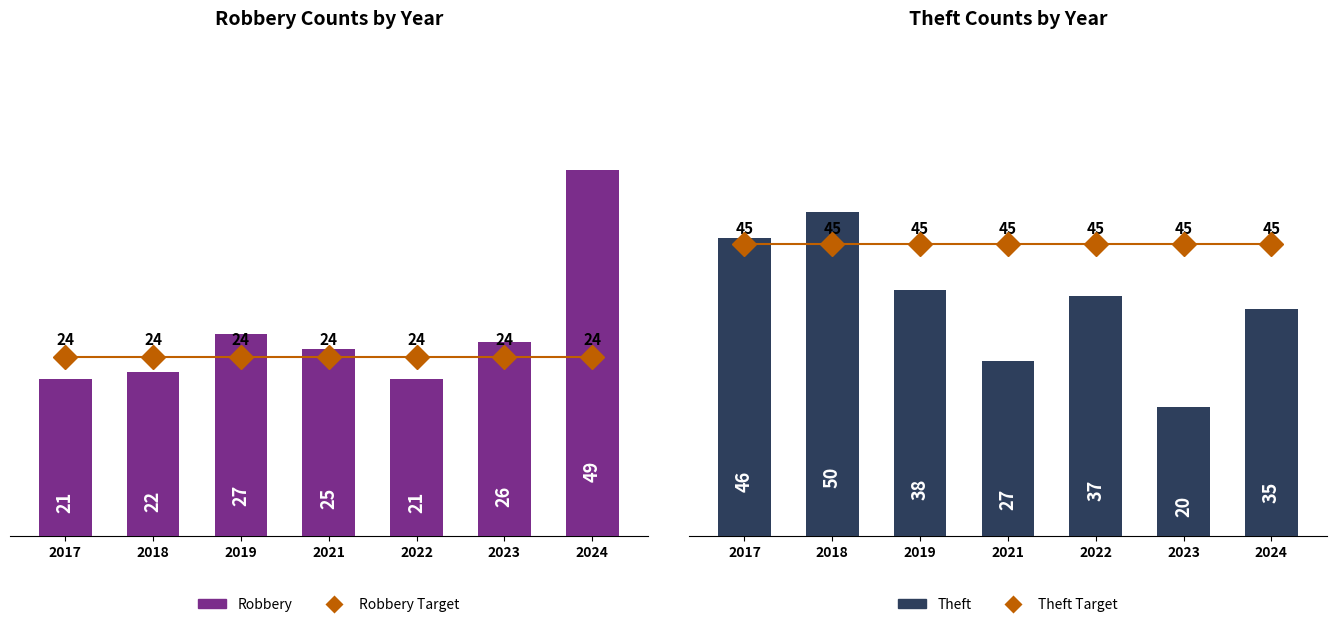

Rank the categories by Robbery Target value from highest to lowest.

2017, 2018, 2019, 2021, 2022, 2023, 2024